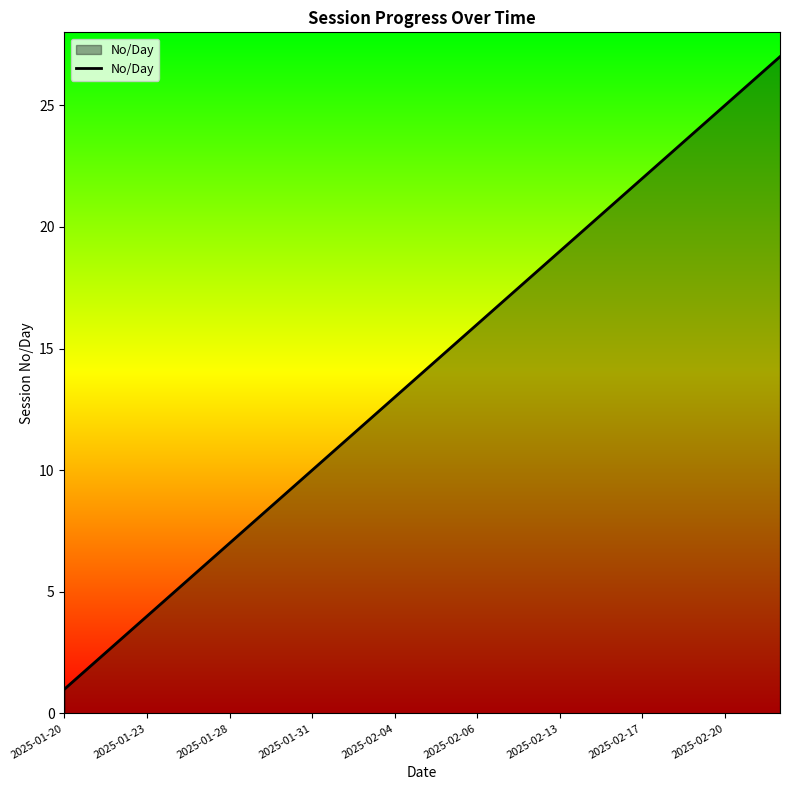

How many lines are shown in the chart?

1